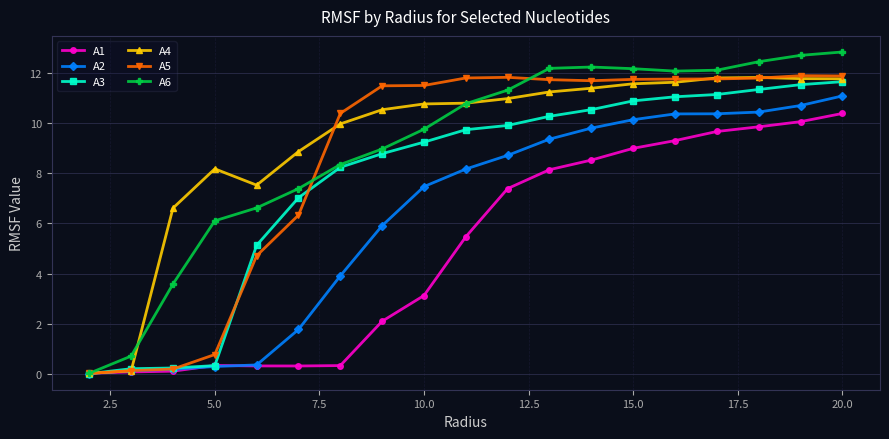

True or false: A5 has more than 0 points higher than both neighbors.

True